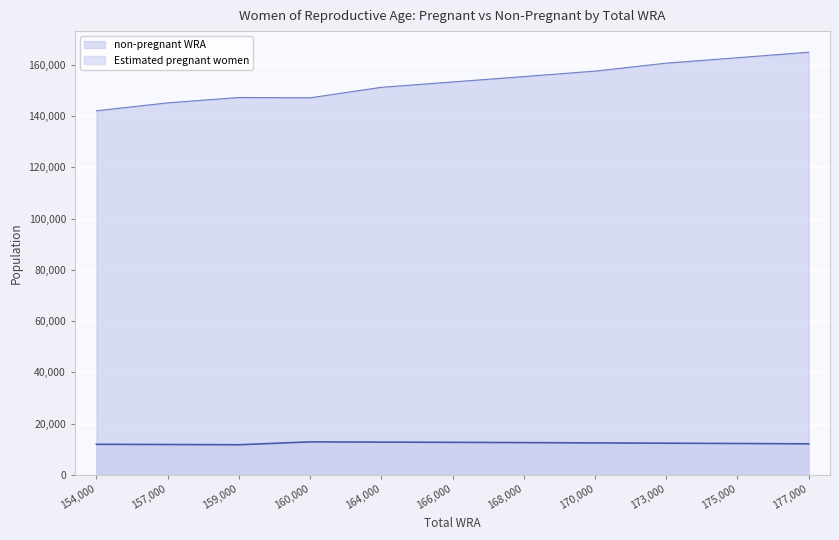

At which category is the sum across all series the highest?

177000